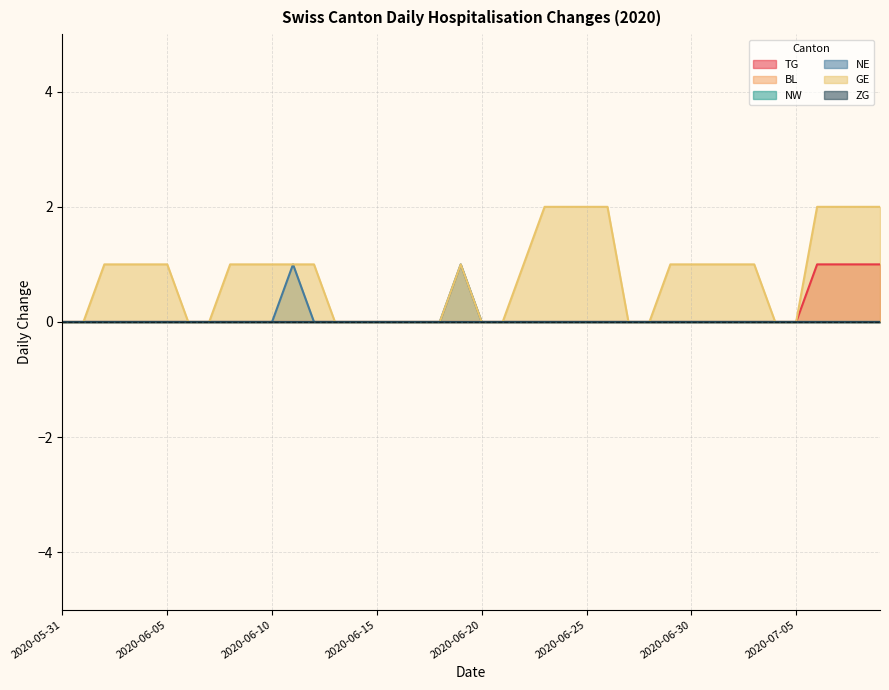

Which series has the largest total across all categories?

GE